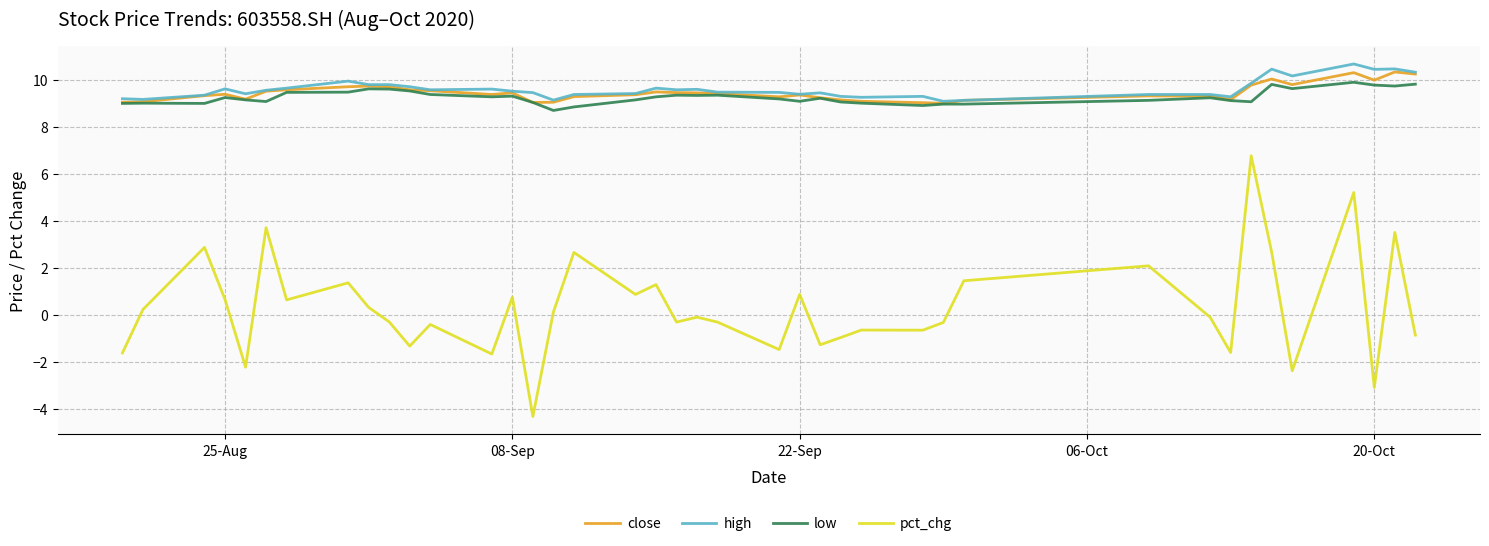

True or false: pct_chg and close cross at least once.

False